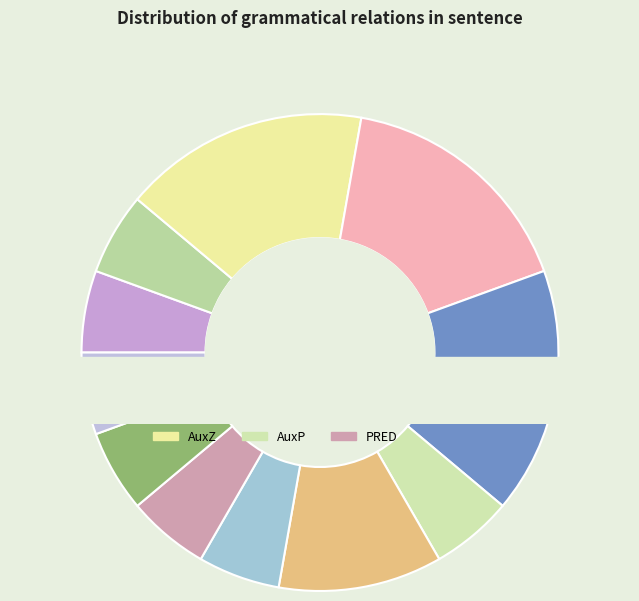

How many slices are in this pie chart?

11